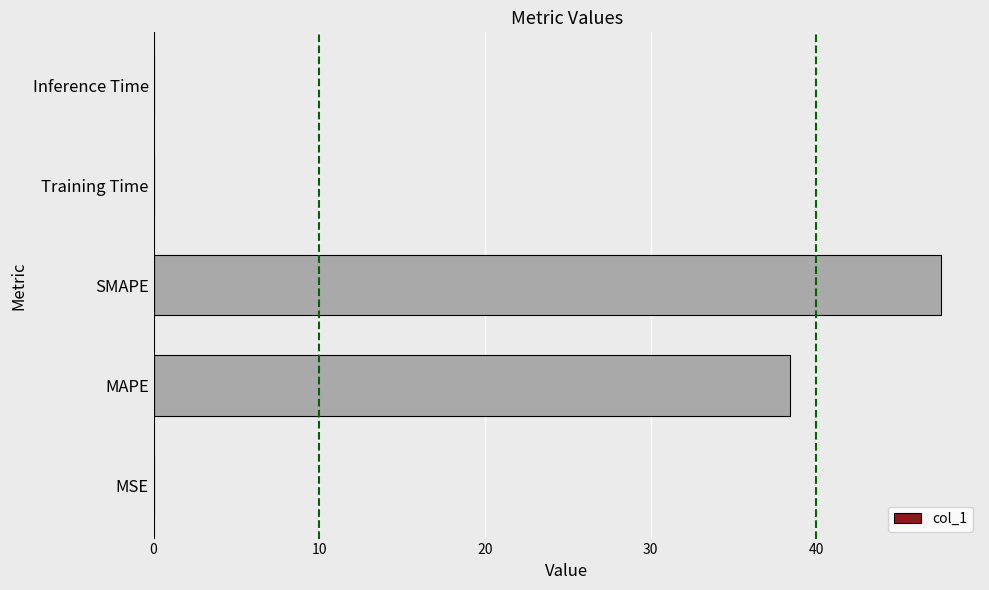

What is the sum of all values?

86.0